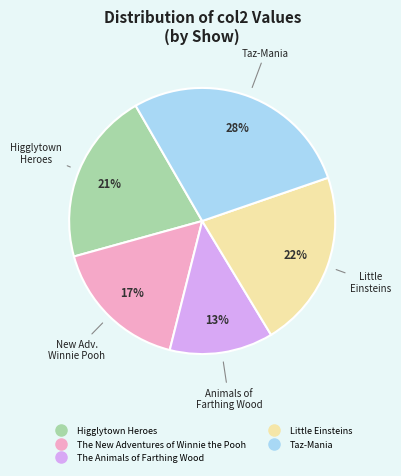

Which slice is the largest?

Taz-Mania